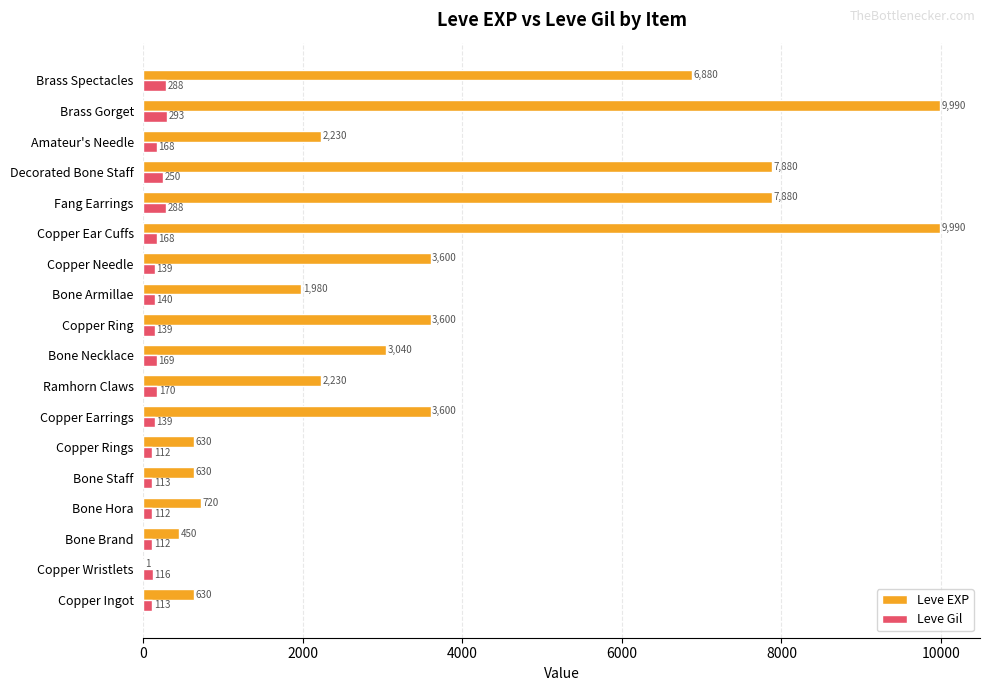

What is the sum of all Leve EXP values?

65961